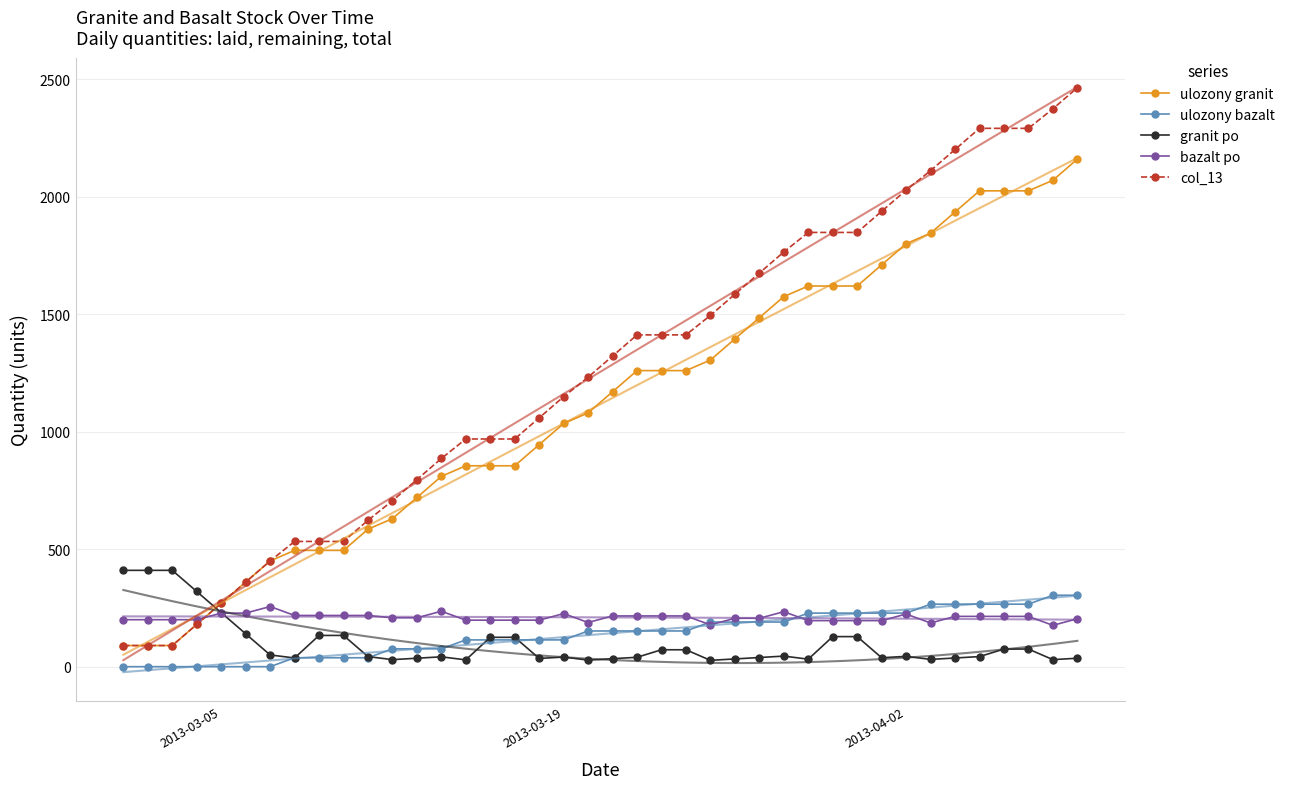

Is this an area chart (filled region under the line)?

No